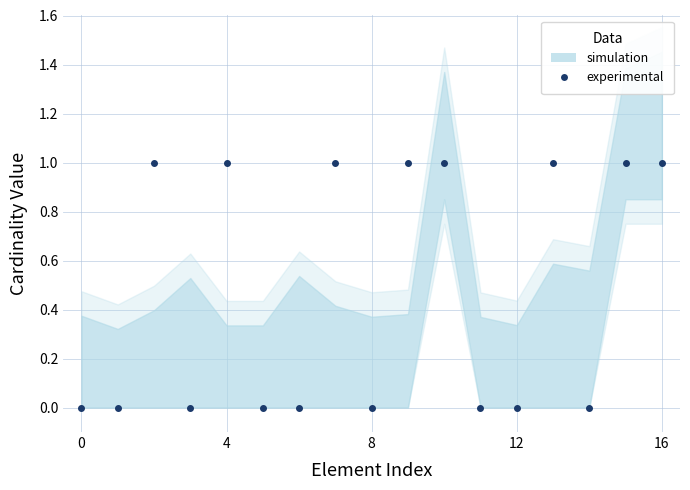

How many points are higher than both their immediate neighbors (excluding endpoints)?

4